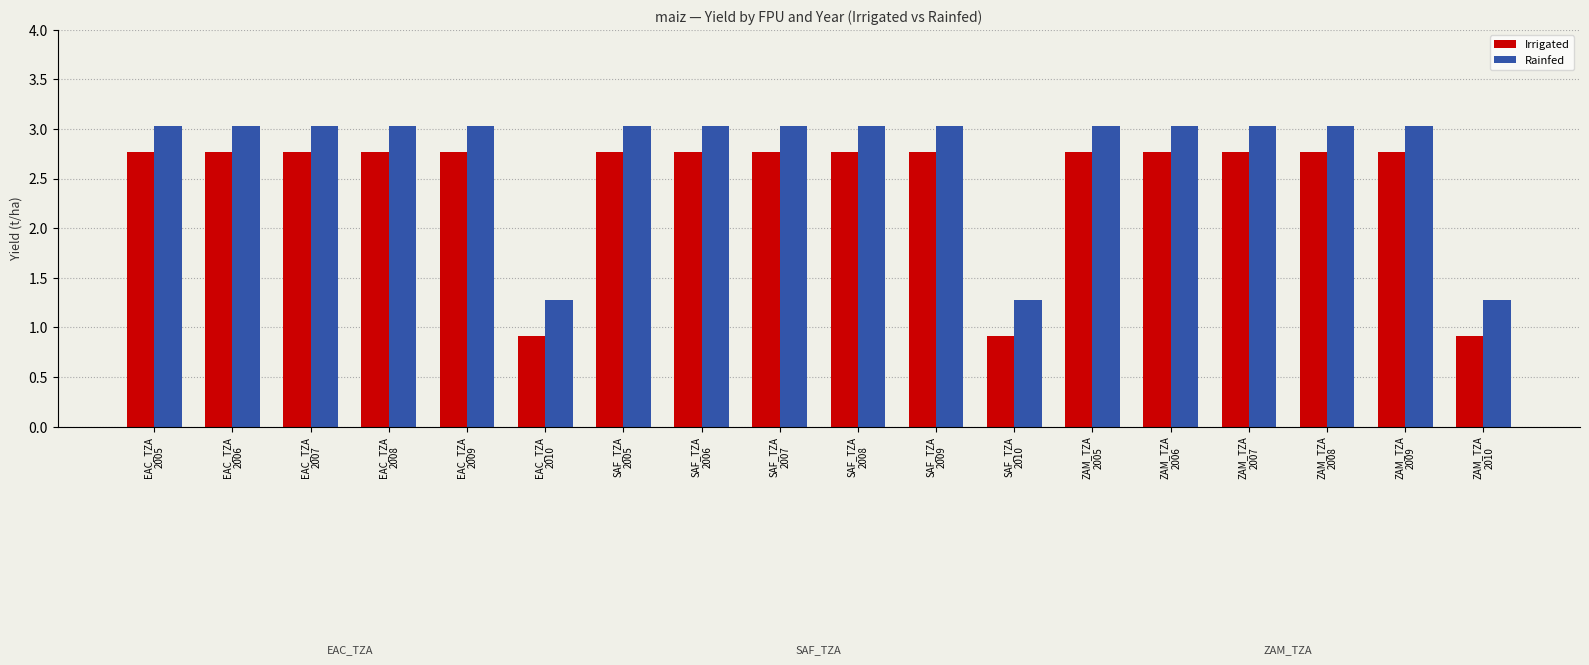

What is the label of the 14th bar from the left?

ZAM_TZA
2006